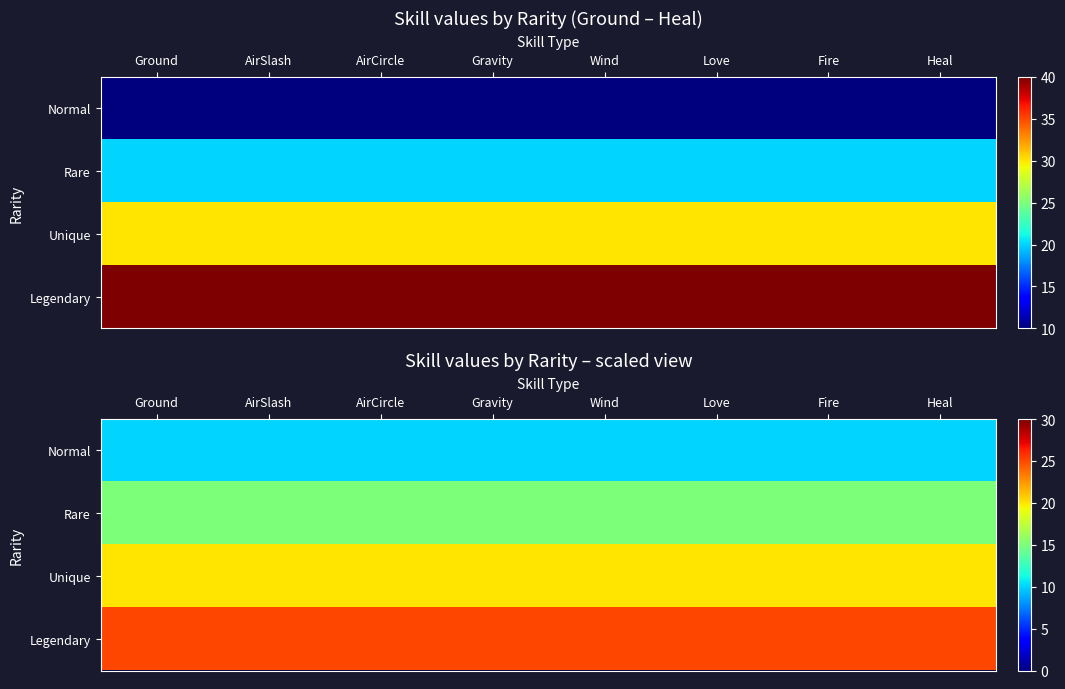

True or false: Unique has a value of 20 at Ground.

True